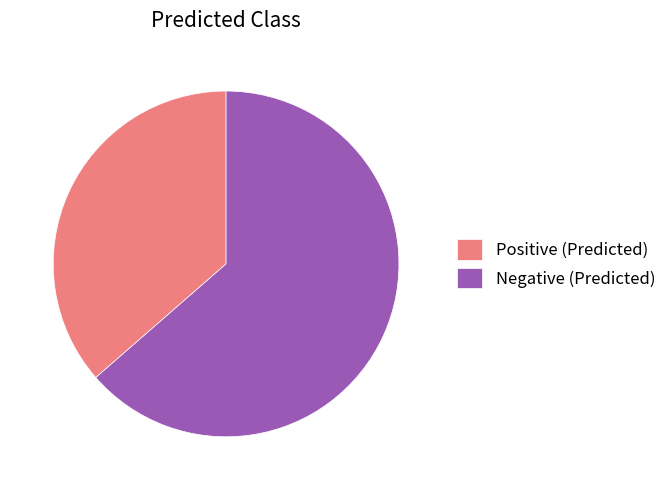

Do Negative (Predicted) and Positive (Predicted) together represent more than half of the pie?

Yes